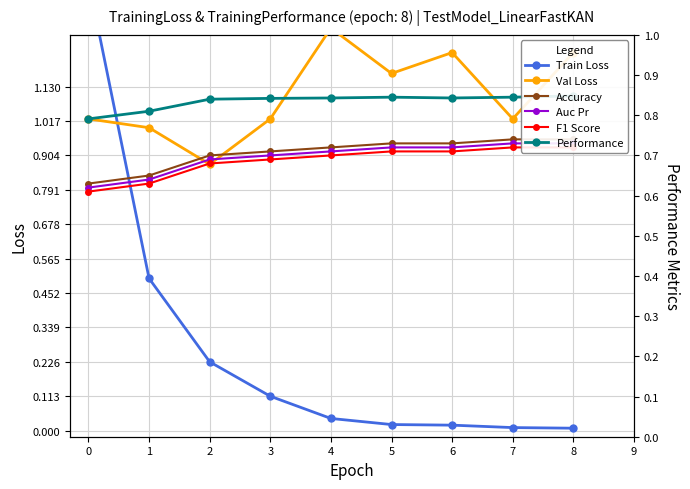

True or false: Accuracy has more than 2 interior local peaks.

False